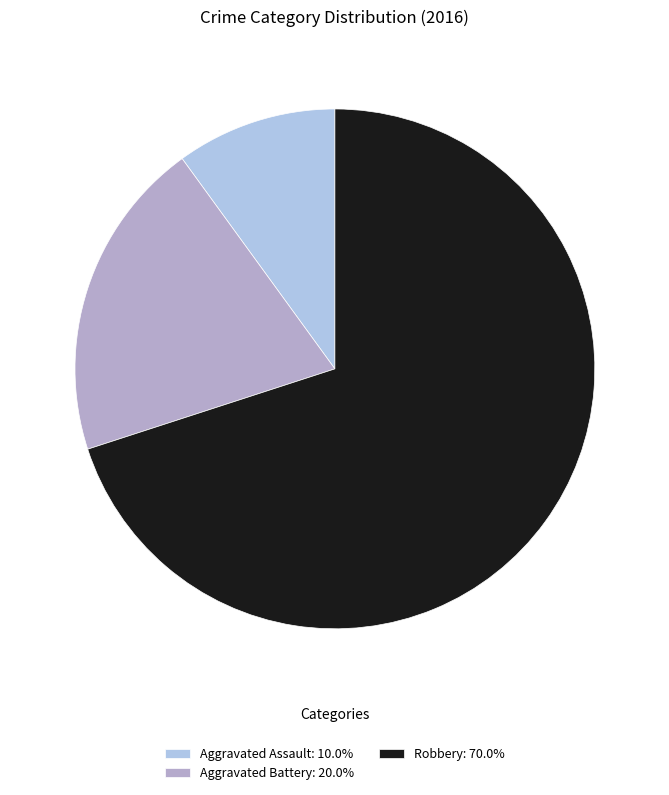

Do Robbery: 70.0% and Aggravated Assault: 10.0% together represent more than half of the pie?

Yes